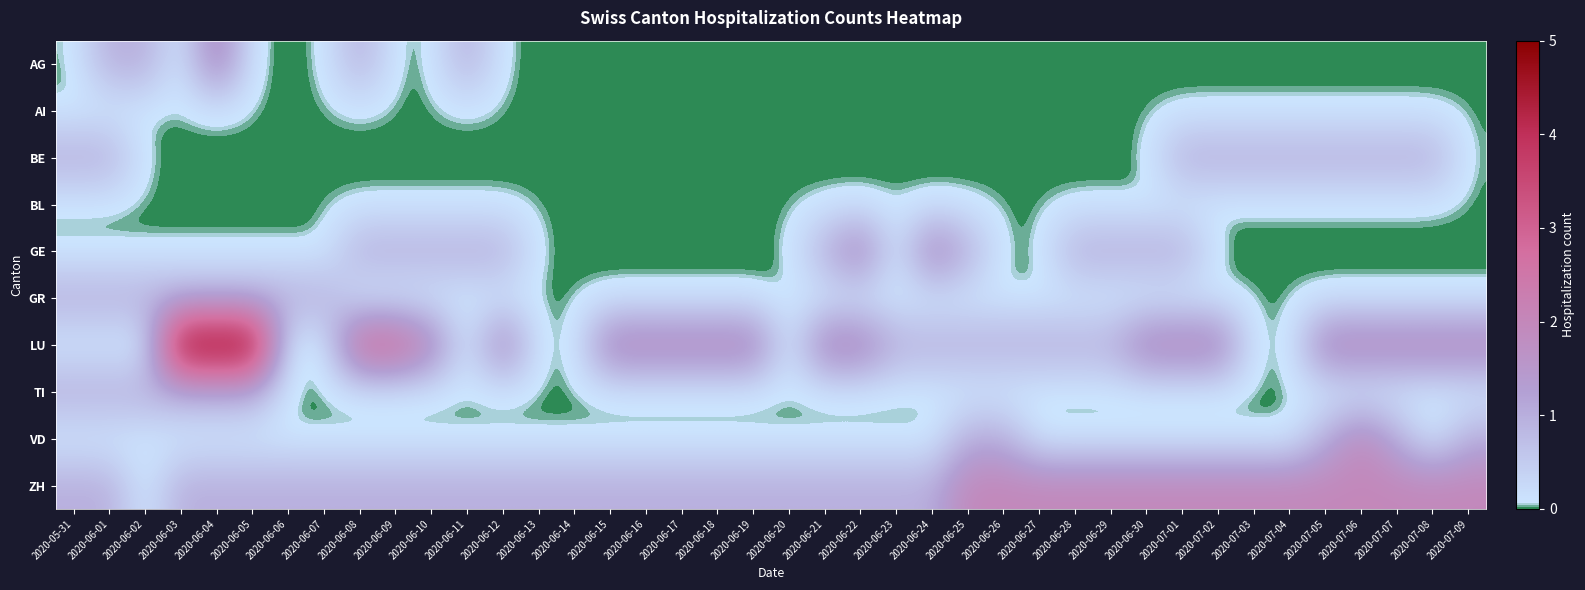

At which category does the chart reach its minimum across all series?

2020-05-31